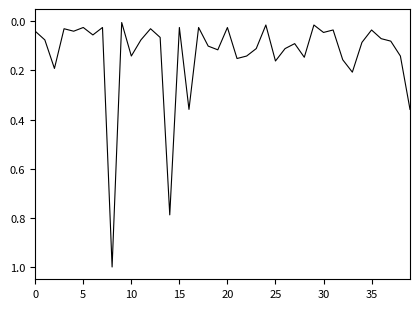

What is the difference between the maximum and minimum values?

1.0